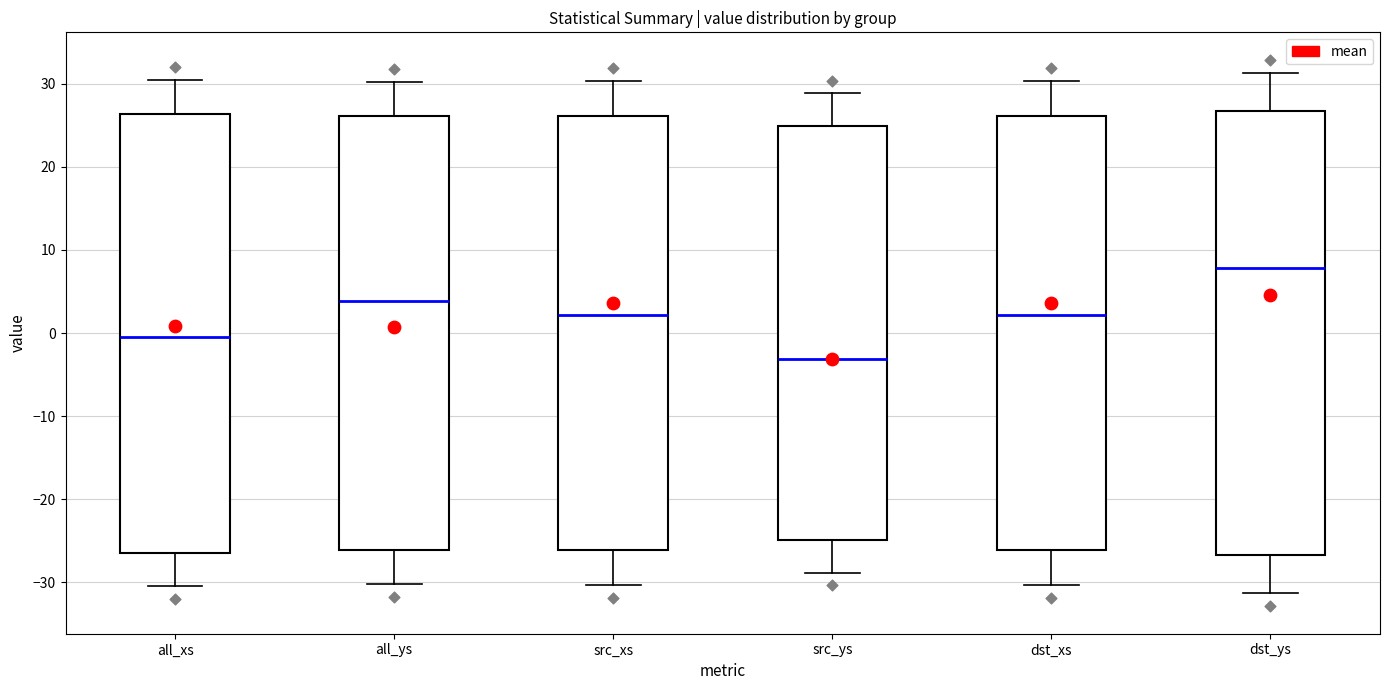

Reading left to right, transcribe this box plot: for each box, give where its median line is, the range the box spans, and where its two whiskers end, as read against the y-axis. The values are not printed on the chart, so give them approximately, as read against the axis.

all_xs: median 0, box -26 to 26, whiskers -30 to 30
all_ys: median 4, box -26 to 26, whiskers -30 to 30
src_xs: median 2, box -26 to 26, whiskers -30 to 30
src_ys: median -3, box -25 to 25, whiskers -29 to 29
dst_xs: median 2, box -26 to 26, whiskers -30 to 30
dst_ys: median 8, box -27 to 27, whiskers -31 to 31